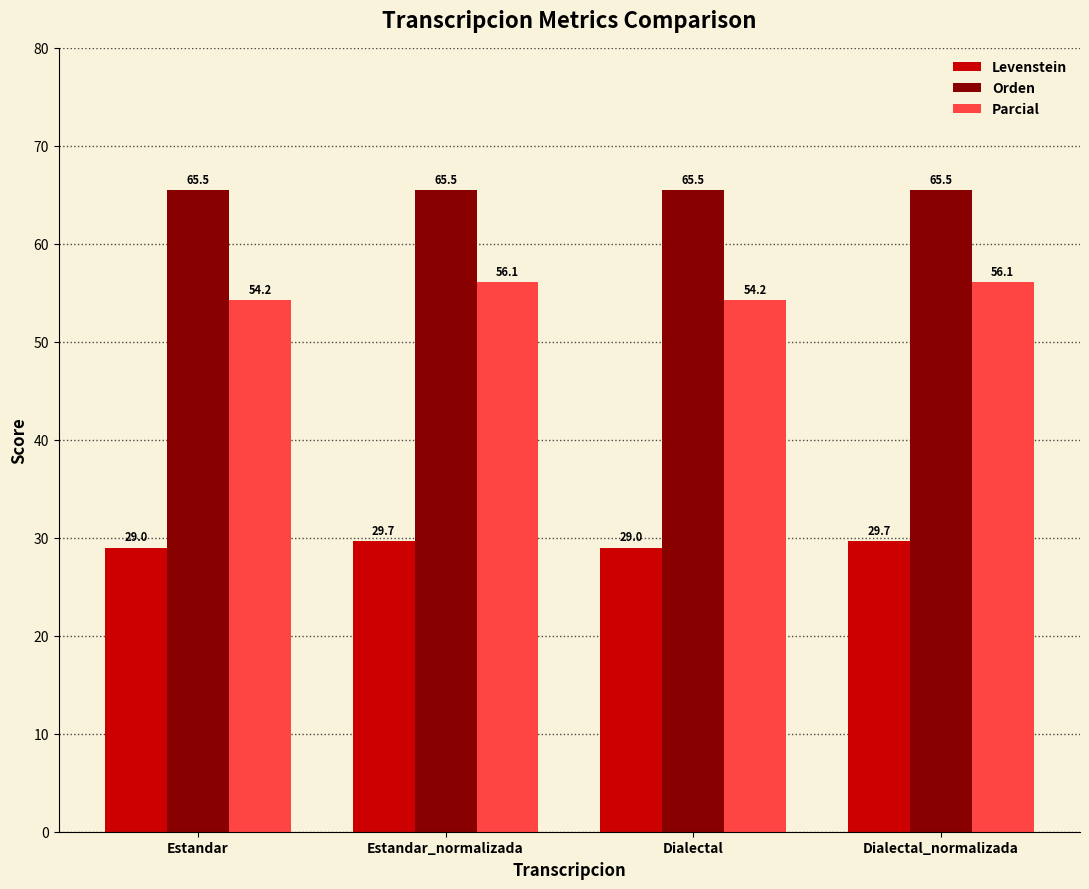

Does the chart contain stacked bars?

No